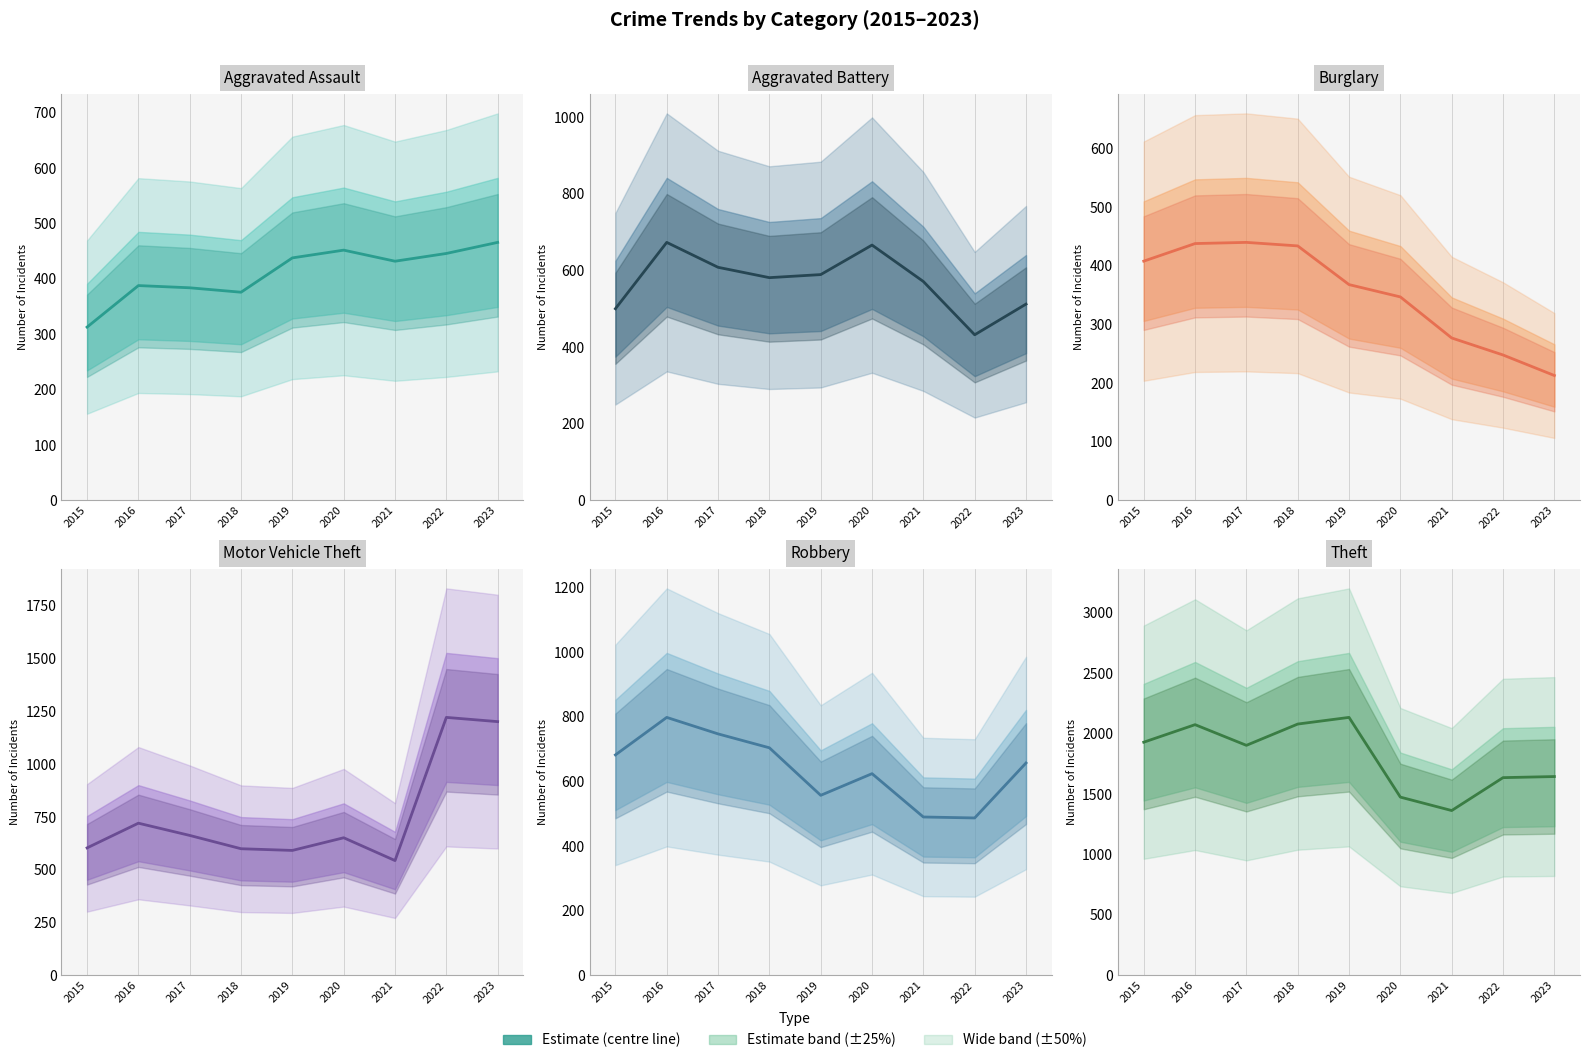

What is the ratio of the value at 2015 to the value at 2021?

1.4